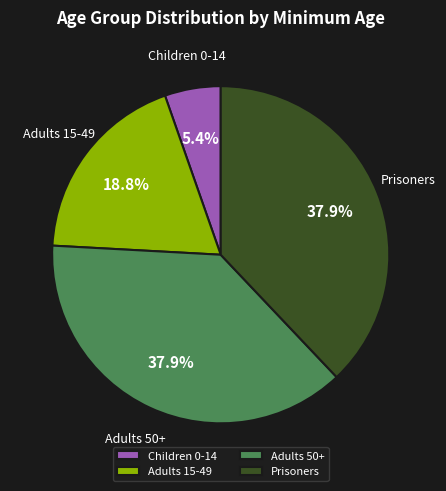

To the nearest percent, what is the average slice percentage?

25%